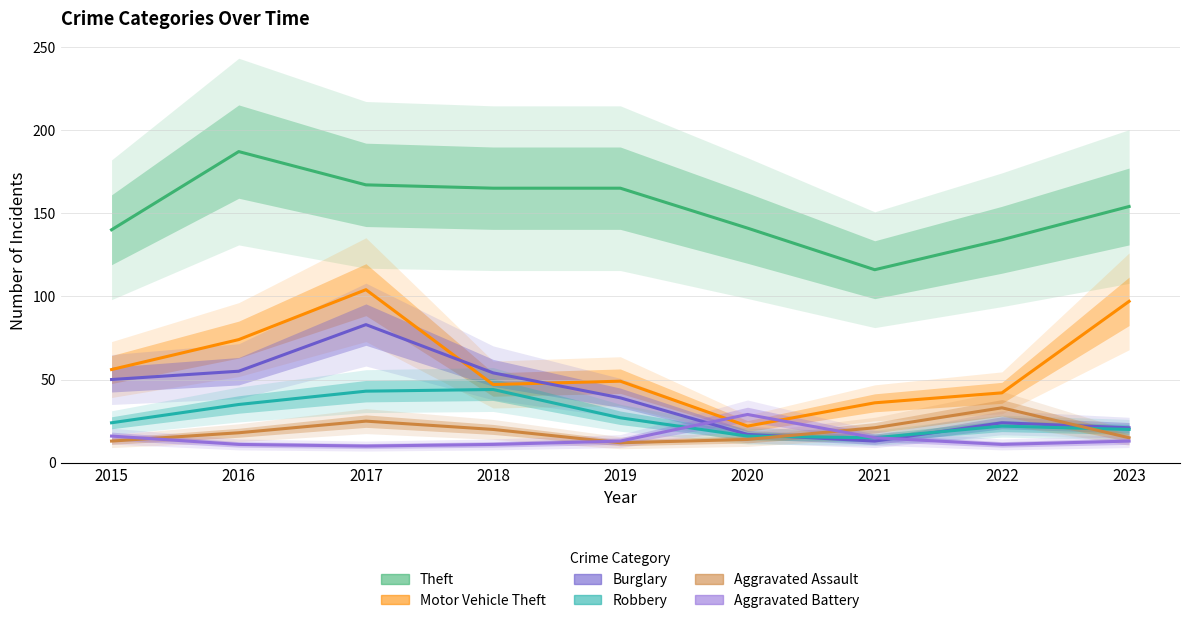

The Aggravated Assault series shows 6 at 2019. True or false?

False